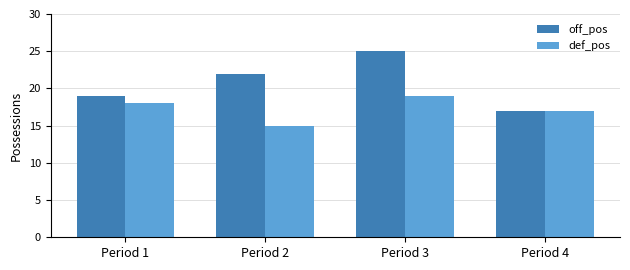

What is the value of the off_pos bar at the 1st from the left?

19